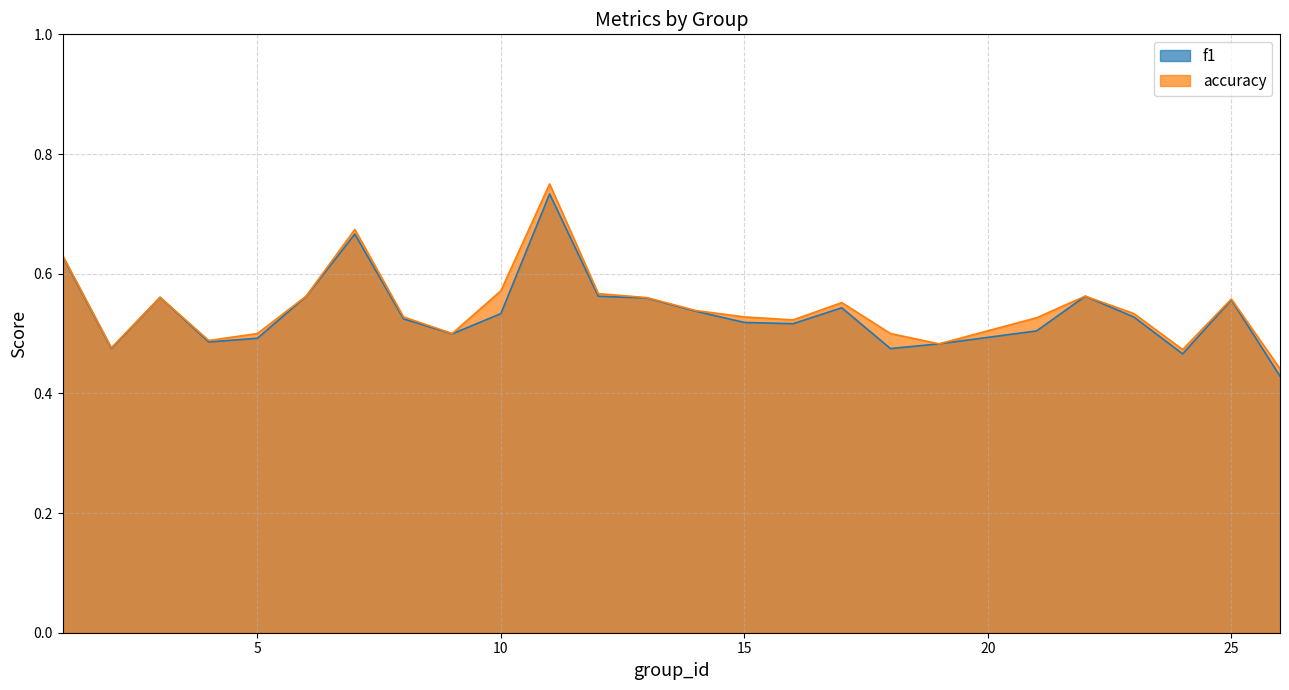

True or false: accuracy and f1 intersect in this chart.

False